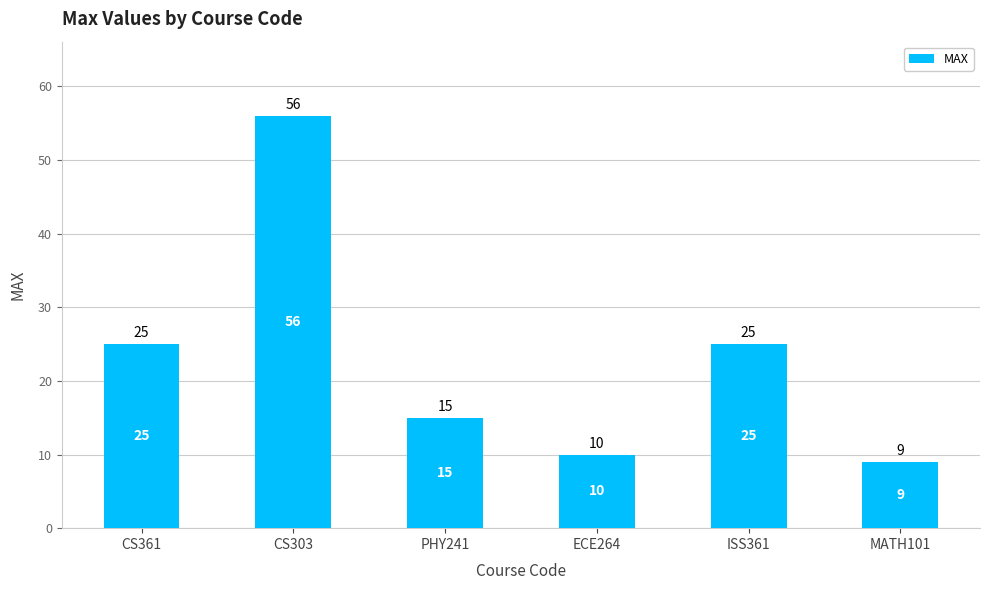

Approximately how many times larger is the value at CS303 compared to CS361?

2.2